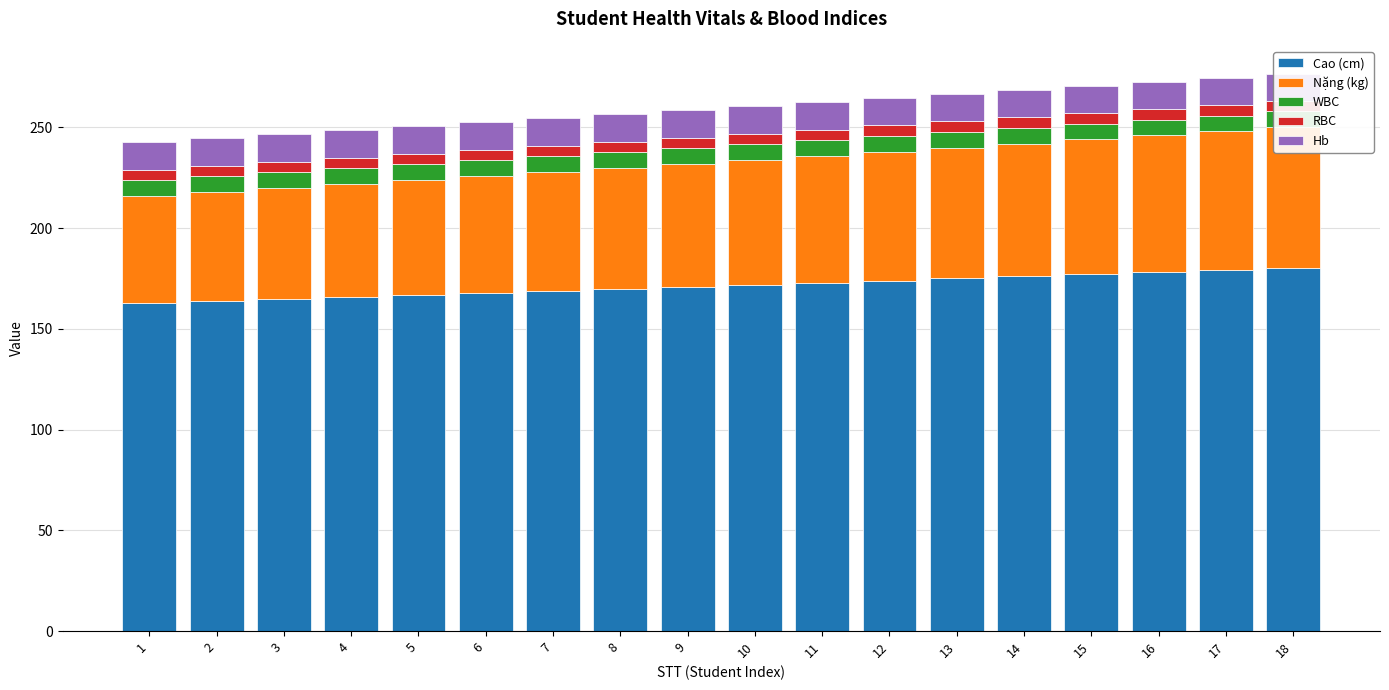

How many data points in Nặng (kg) are less than 62?

9